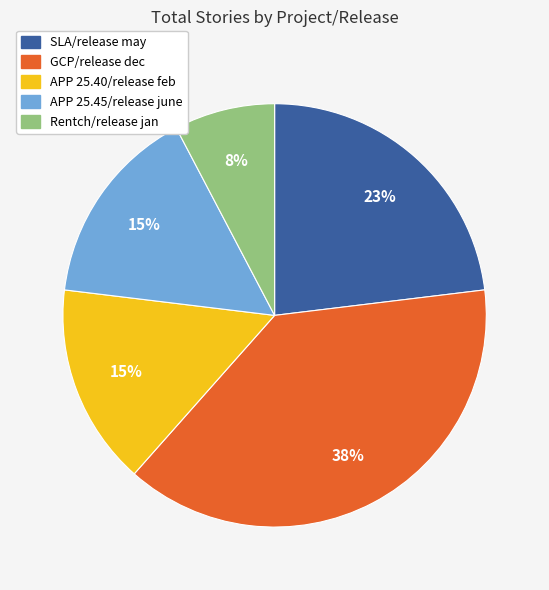

Does Rentch/release jan represent more than half of the total?

No